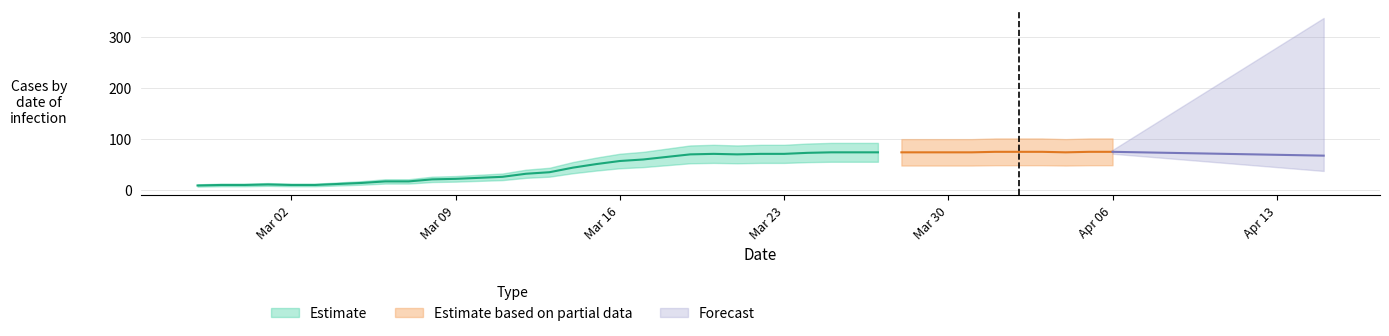

What is the label of the 16th point from the left?

2020-03-13